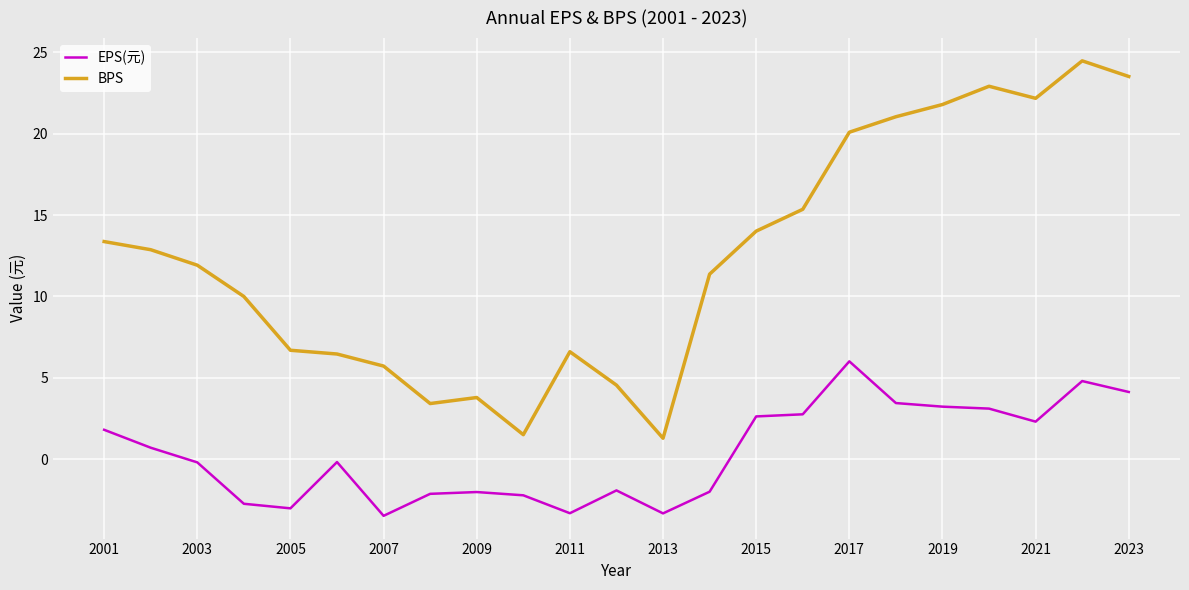

List the series in order of their peak value, highest first.

BPS, EPS(元)